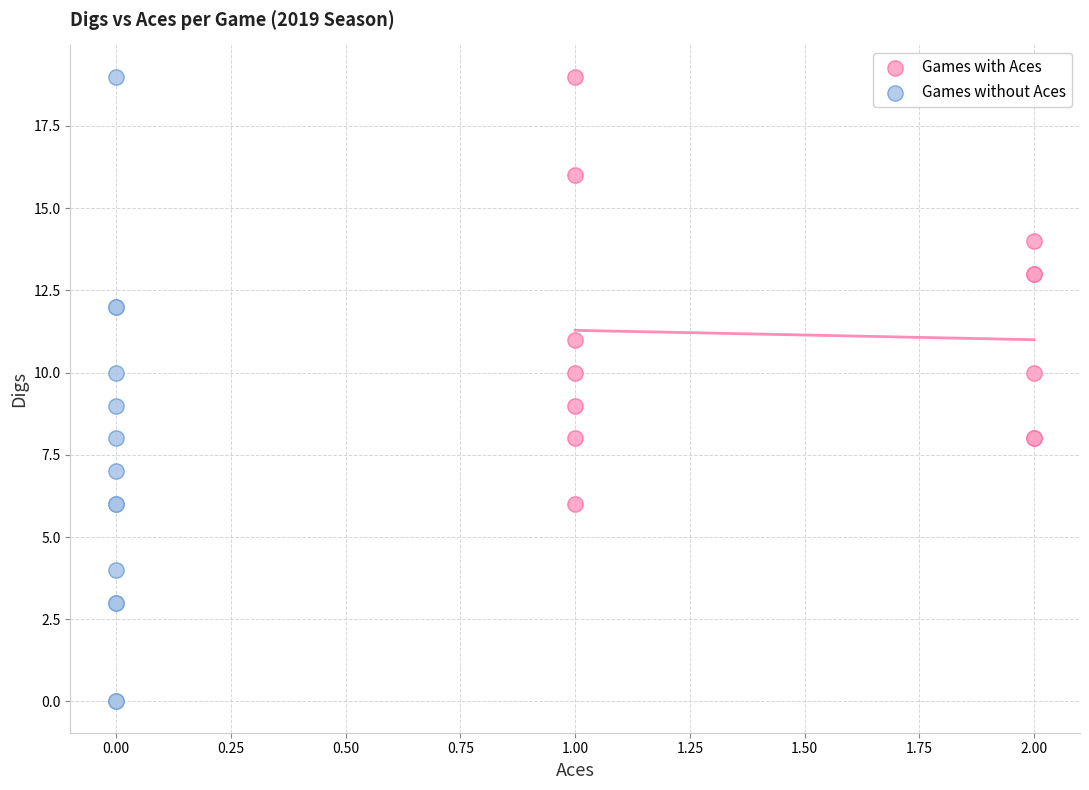

Which series contains the lowest Y value?

Games without Aces